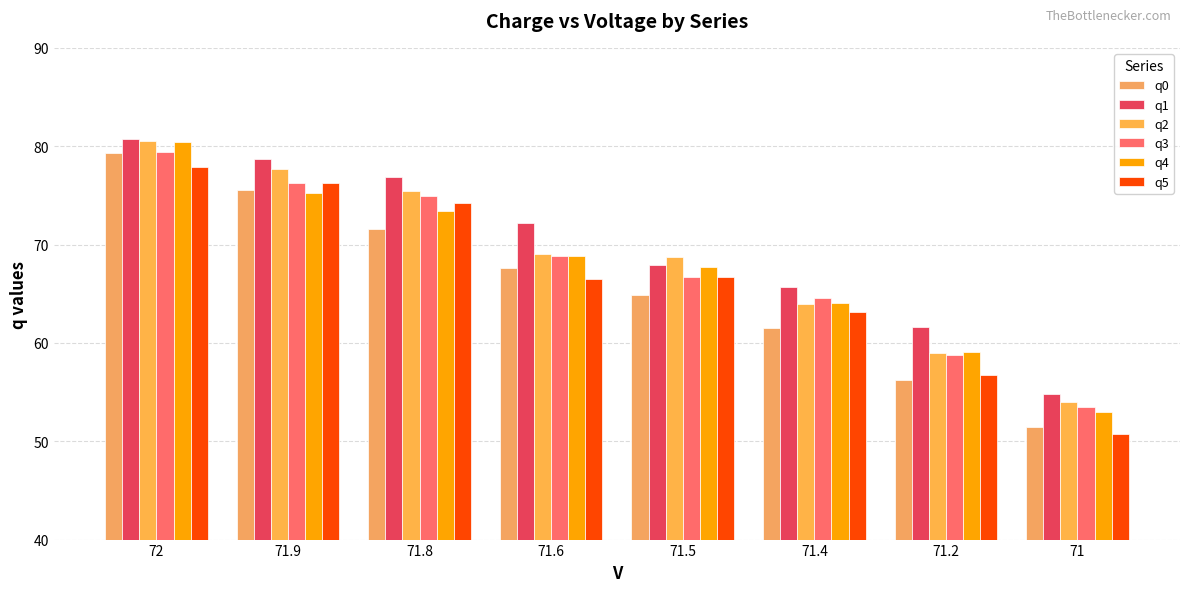

What is the sum of the q2 values at 71.9 and 71.5?

146.4